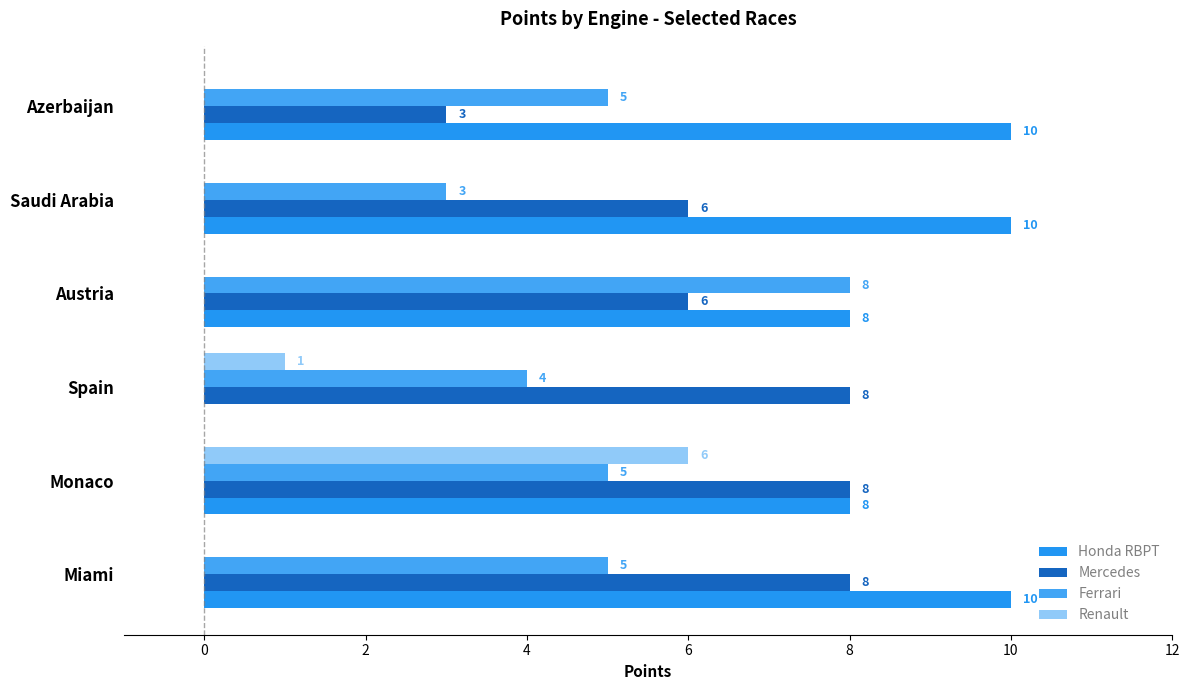

What are all the series names shown in the legend?

Honda RBPT, Mercedes, Ferrari, Renault